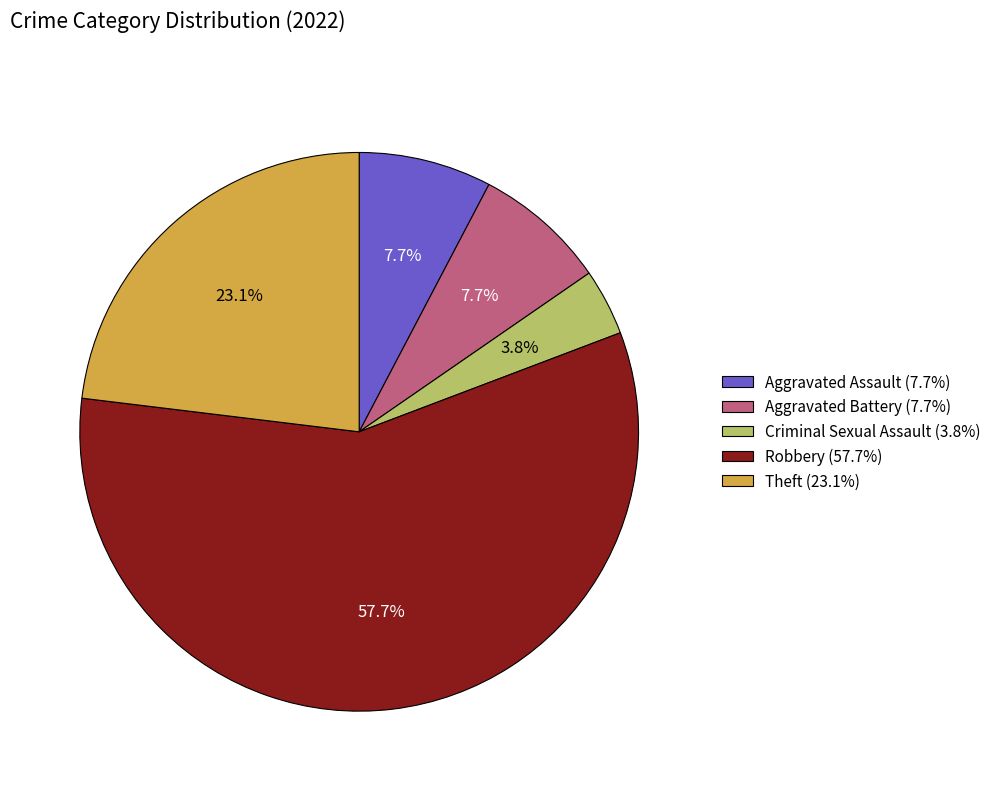

Which slice is the smallest?

Criminal Sexual Assault